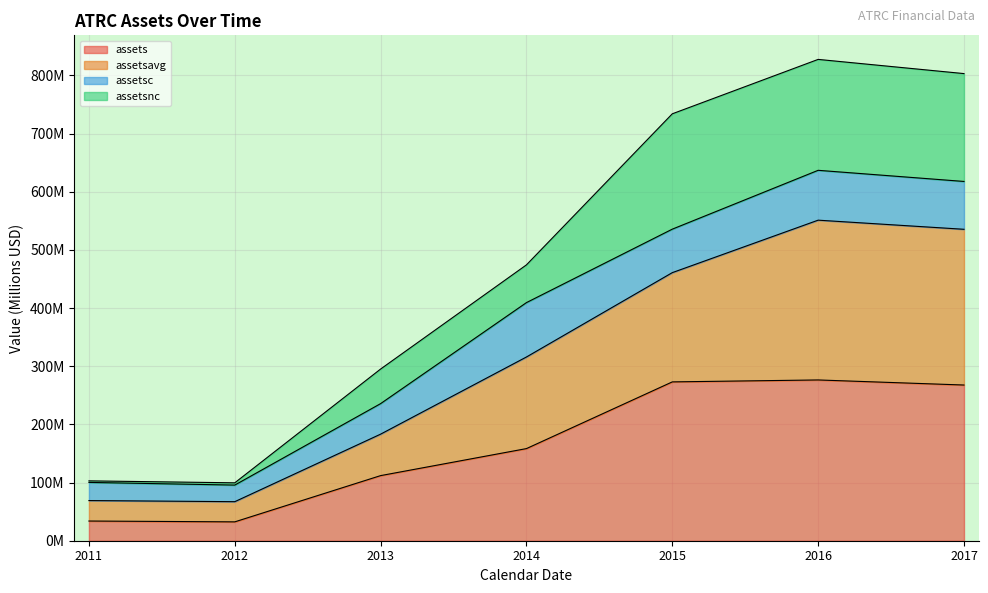

Does the chart display data point markers on the line(s)?

No